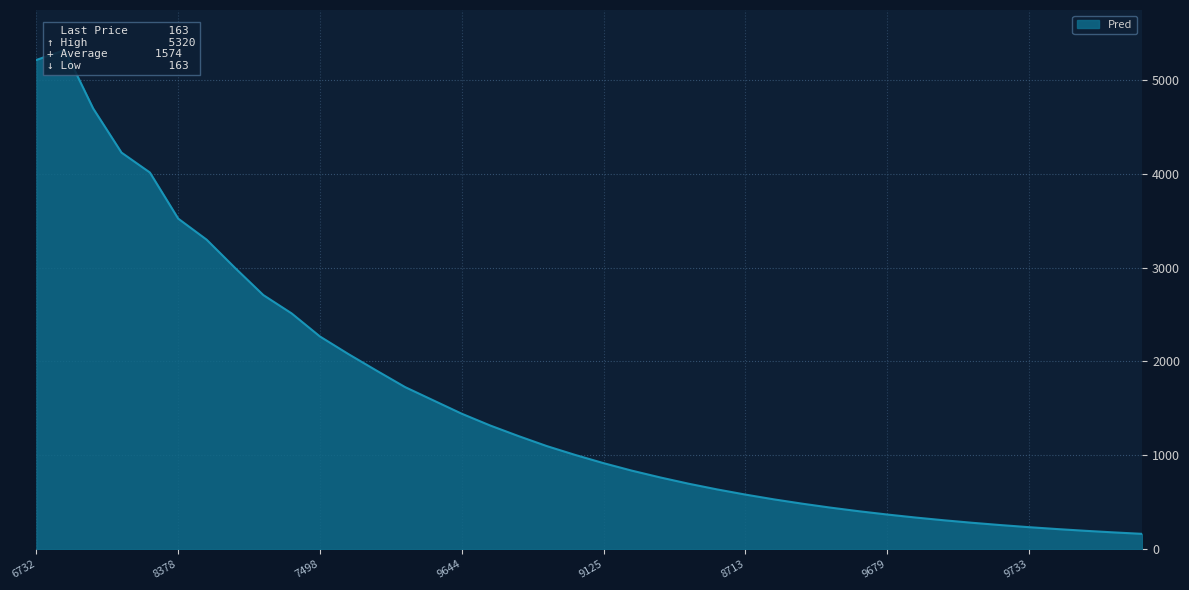

True or false: the data shows 697.1 at 23.

True